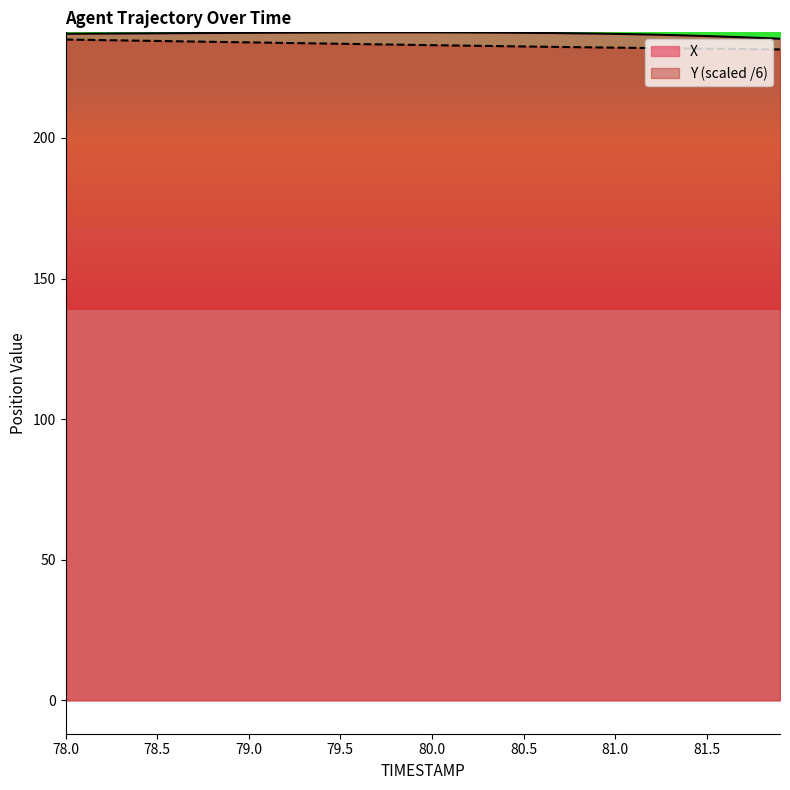

The Y series shows 66.2 at 80.8. True or false?

False